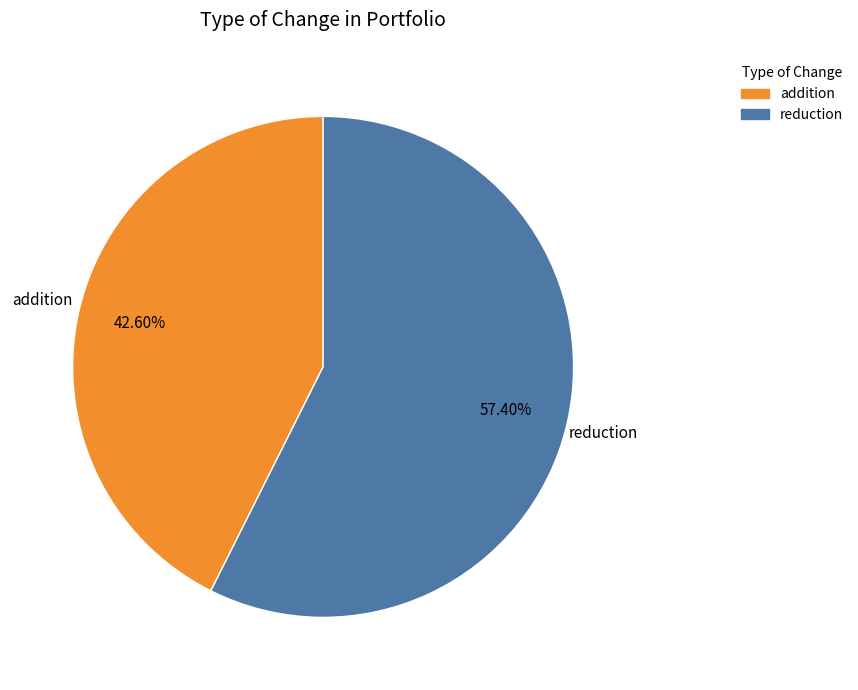

What is the total percentage of addition and reduction?

100.0%